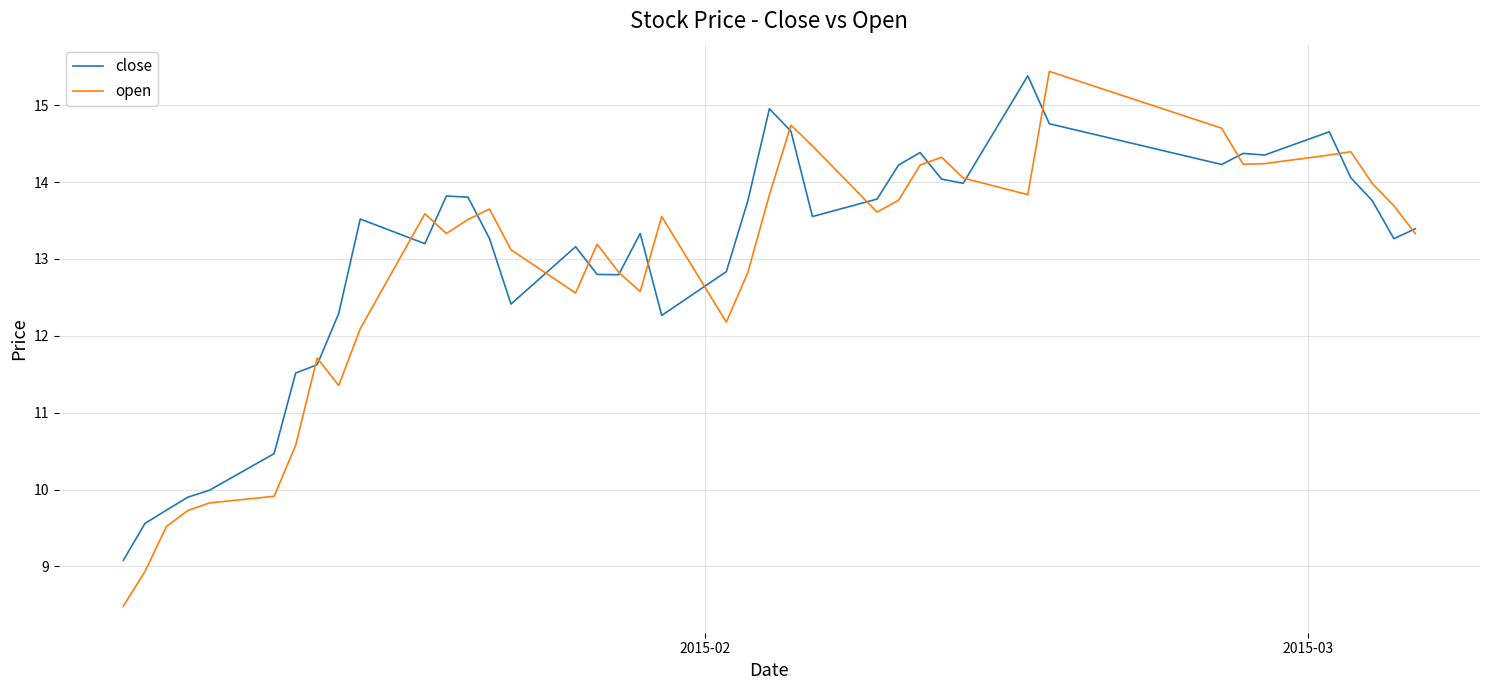

What is the minimum value shown in the chart?

8.5